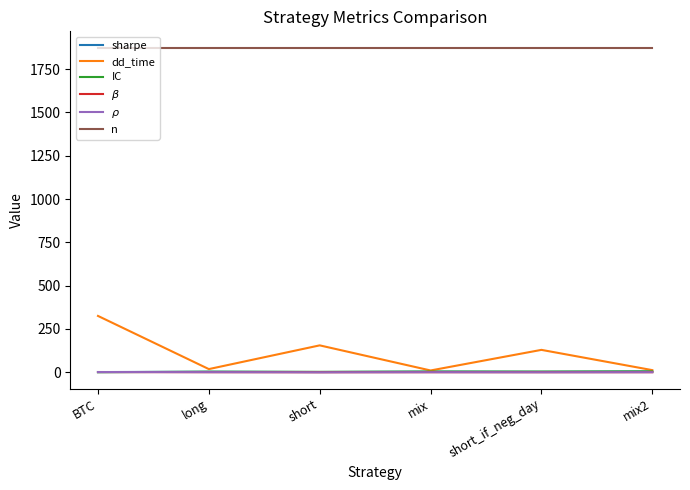

How many lines are shown in the chart?

6